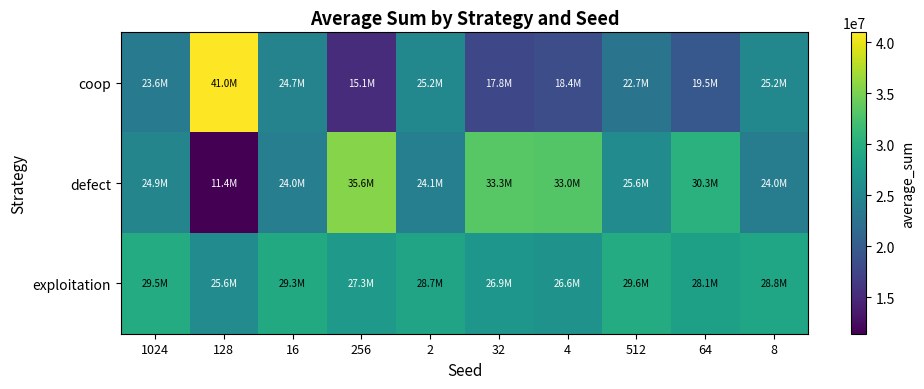

Reading left to right, extract all data points from this chart.

coop: 1024=23565505	128=40957069	16=24661786	256=15104129	2=25171048	32=17756638	4=18413654	512=22720541	64=19545770	8=25193417
defect: 1024=24885548	128=11401858	16=24036232	256=35639035	2=24130682	32=33310766	4=33034821	512=25636631	64=30304691	8=23981014
exploitation: 1024=29548947	128=25641073	16=29301982	256=27256836	2=28698270	32=26932596	4=26551525	512=29642828	64=28149539	8=28825569